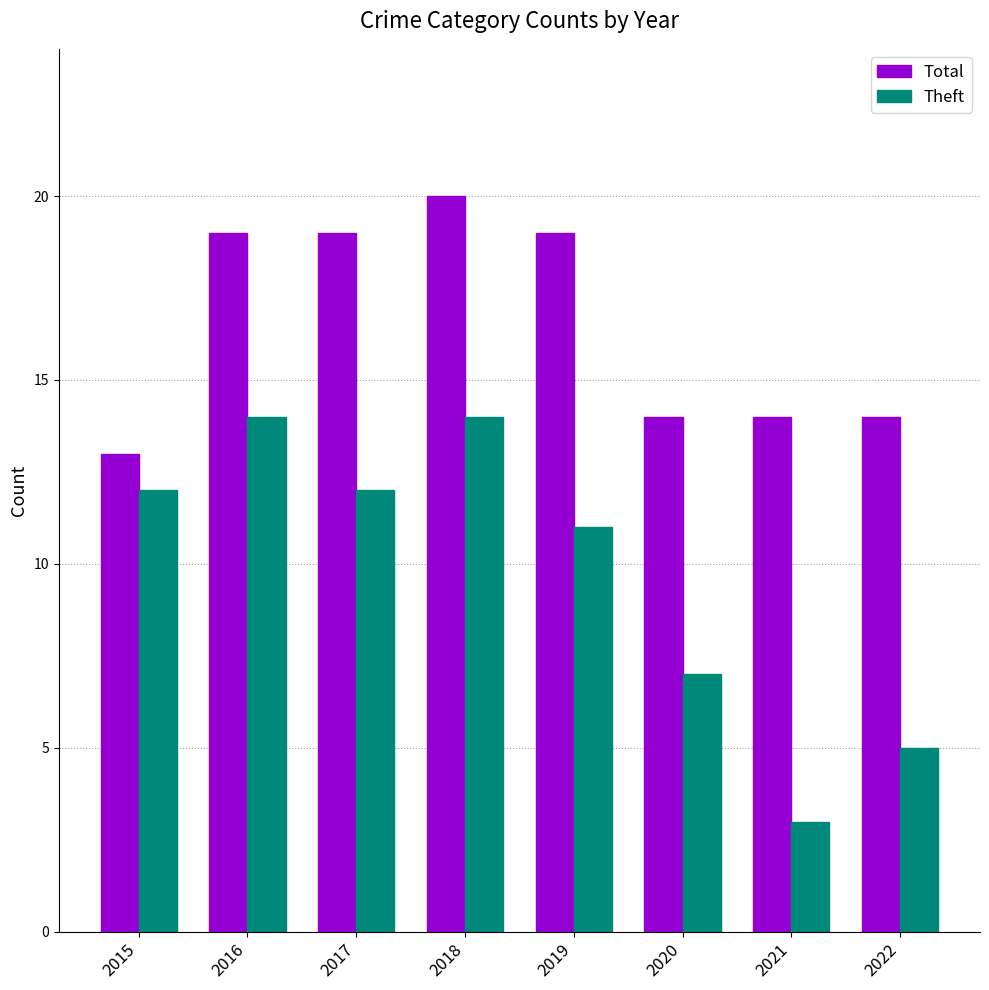

At which category does the chart reach its minimum across all series?

2021